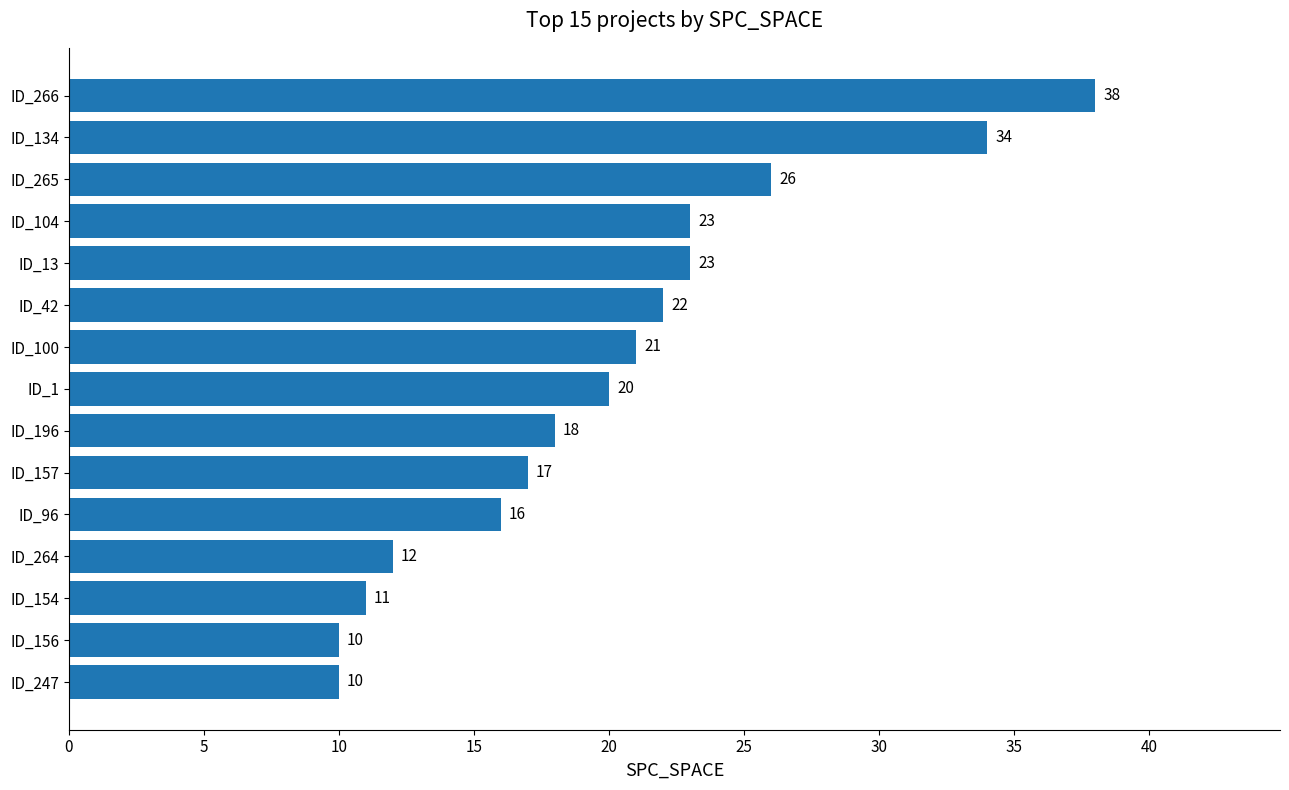

What is the change in value from ID_1 to ID_266?

+18